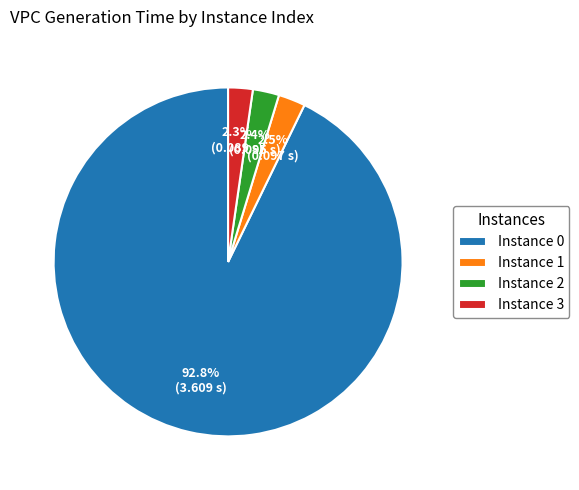

Which category has the biggest portion of the pie?

Instance 0